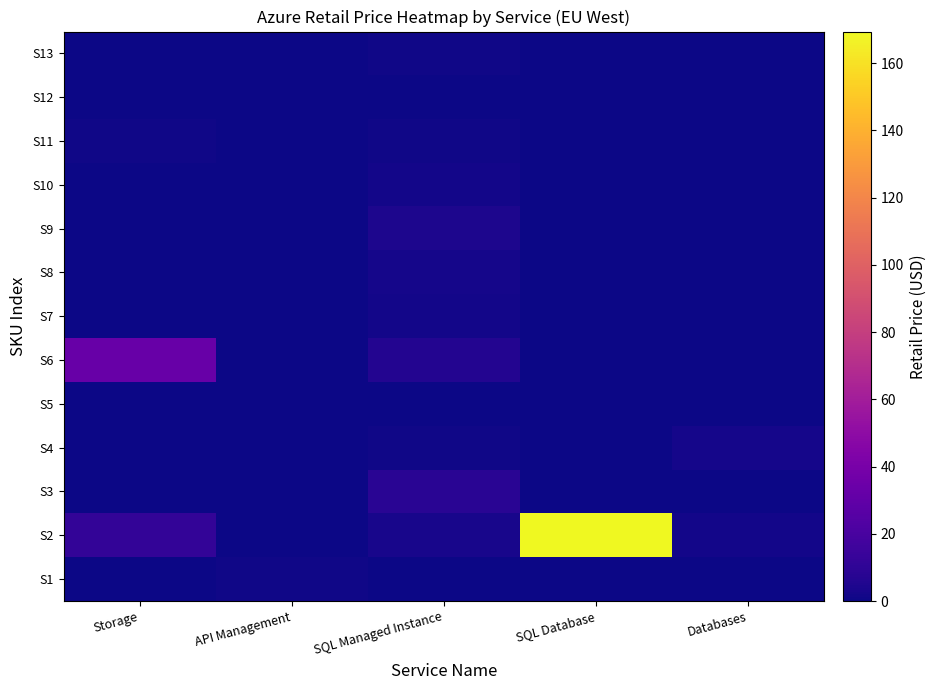

Reading right to left, list all the values displayed in this chart.

S1: Databases=0.1	SQL Database=0.4	SQL Managed Instance=0.6	API Management=0.9	Storage=0.0
S2: Databases=1.6	SQL Database=169.4	SQL Managed Instance=3.2	API Management=0.0	Storage=11.3
S3: Databases=0.4	SQL Database=0.4	SQL Managed Instance=8.0	API Management=0.0	Storage=0.0
S4: Databases=2.0	SQL Database=0.0	SQL Managed Instance=1.2	API Management=0.0	Storage=0.2
S5: Databases=0.0	SQL Database=0.0	SQL Managed Instance=0.1	API Management=0.0	Storage=0.0
S6: Databases=0.0	SQL Database=0.0	SQL Managed Instance=6.4	API Management=0.0	Storage=32.5
S7: Databases=0.0	SQL Database=0.0	SQL Managed Instance=1.8	API Management=0.0	Storage=0.0
S8: Databases=0.0	SQL Database=0.0	SQL Managed Instance=2.4	API Management=0.0	Storage=0.1
S9: Databases=0.0	SQL Database=0.0	SQL Managed Instance=4.0	API Management=0.0	Storage=0.0
S10: Databases=0.0	SQL Database=0.0	SQL Managed Instance=1.4	API Management=0.0	Storage=0.0
S11: Databases=0.0	SQL Database=0.0	SQL Managed Instance=0.8	API Management=0.0	Storage=1.3
S12: Databases=0.0	SQL Database=0.0	SQL Managed Instance=0.2	API Management=0.0	Storage=0.1
S13: Databases=0.0	SQL Database=0.0	SQL Managed Instance=1.0	API Management=0.0	Storage=0.0